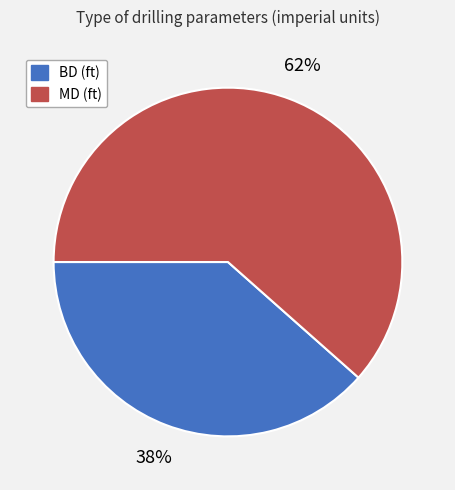

Is there any slice that represents more than half of the pie?

Yes